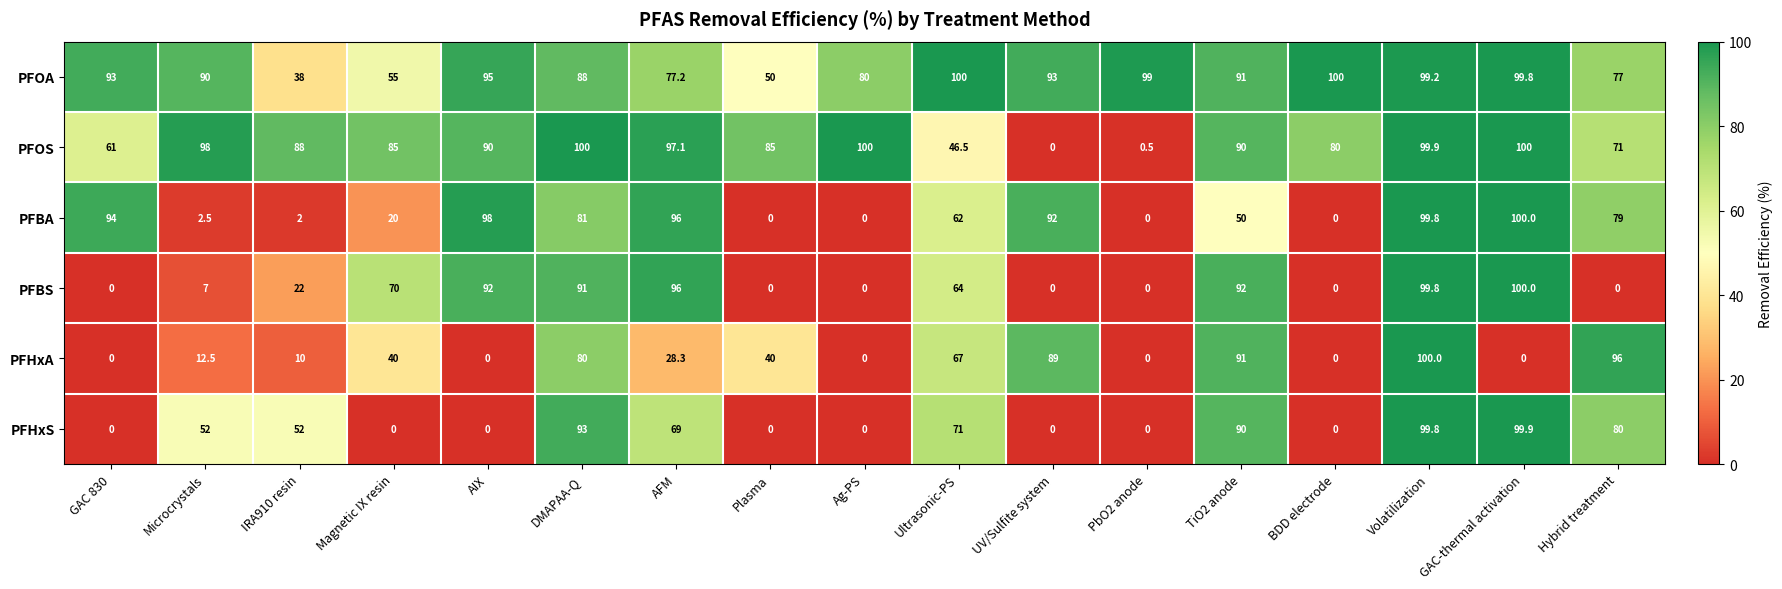

What is the total value across all series at Plasma?

175.0